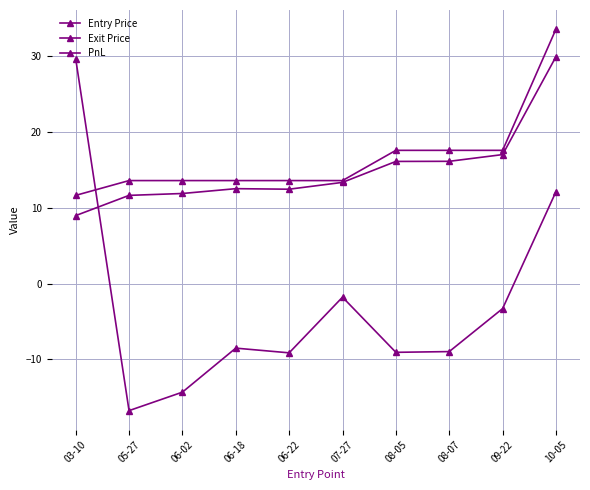

Reading left to right, what are all the values shown in this chart?

Entry Price: 03-10=9.0	05-27=11.7	06-02=11.9	06-18=12.5	06-22=12.5	07-27=13.4	08-05=16.1	08-07=16.2	09-22=17.0	10-05=30.0
Exit Price: 03-10=11.7	05-27=13.6	06-02=13.6	06-18=13.6	06-22=13.6	07-27=13.6	08-05=17.6	08-07=17.6	09-22=17.6	10-05=33.6
PnL: 03-10=29.7	05-27=-16.8	06-02=-14.3	06-18=-8.5	06-22=-9.1	07-27=-1.8	08-05=-9.1	08-07=-9.0	09-22=-3.3	10-05=12.2